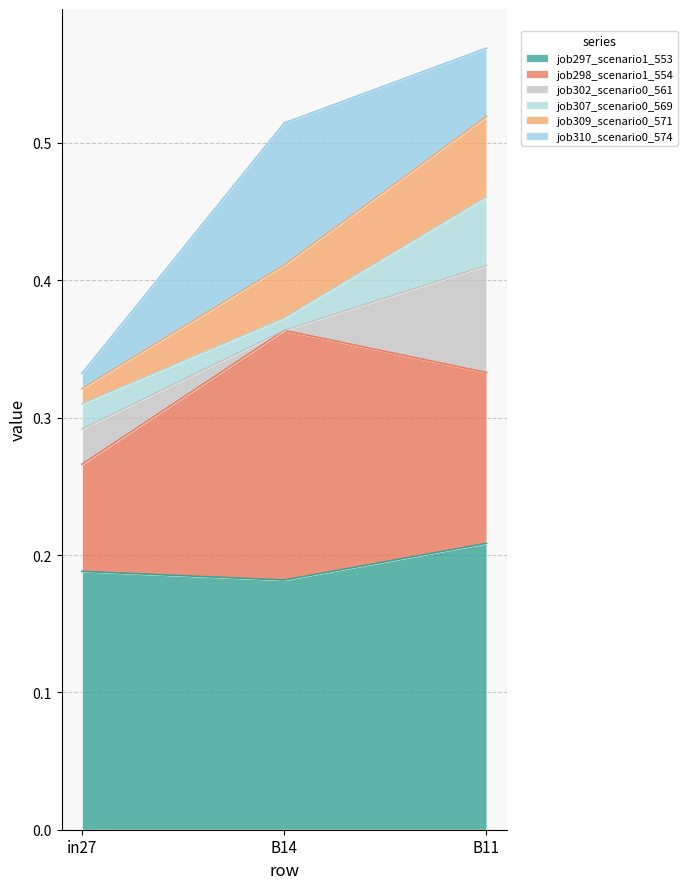

What is the label of the 1st point from the left?

in27